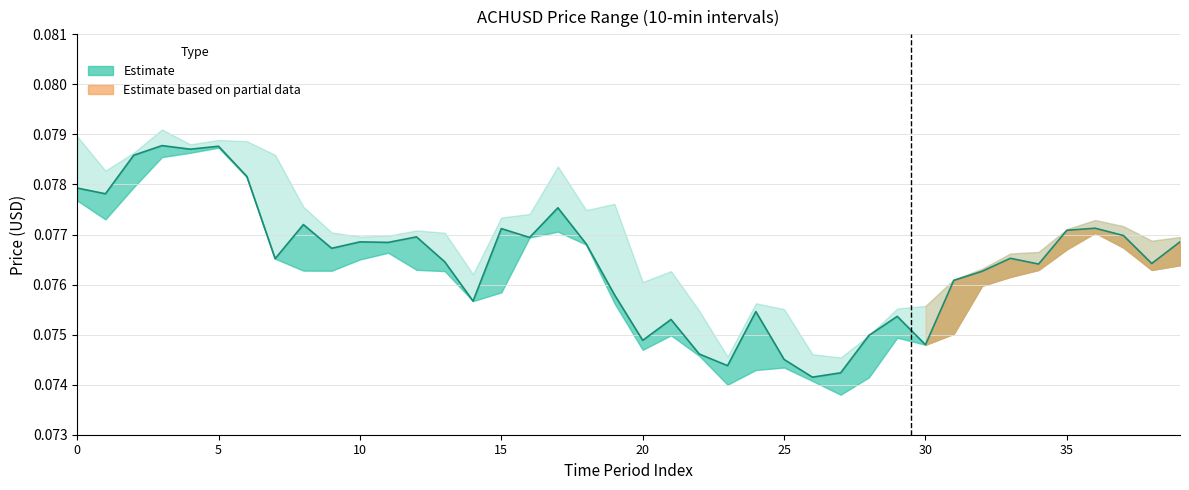

At which category does the chart reach its minimum across all series?

26